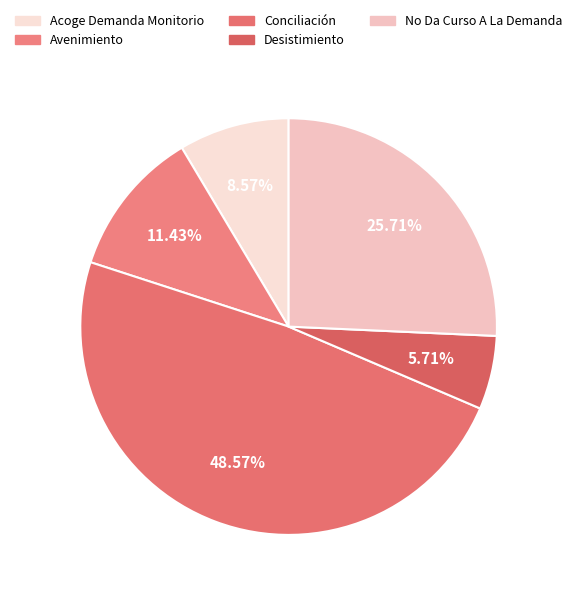

Is the sum of No Da Curso A La Demanda and Avenimiento greater than half?

No